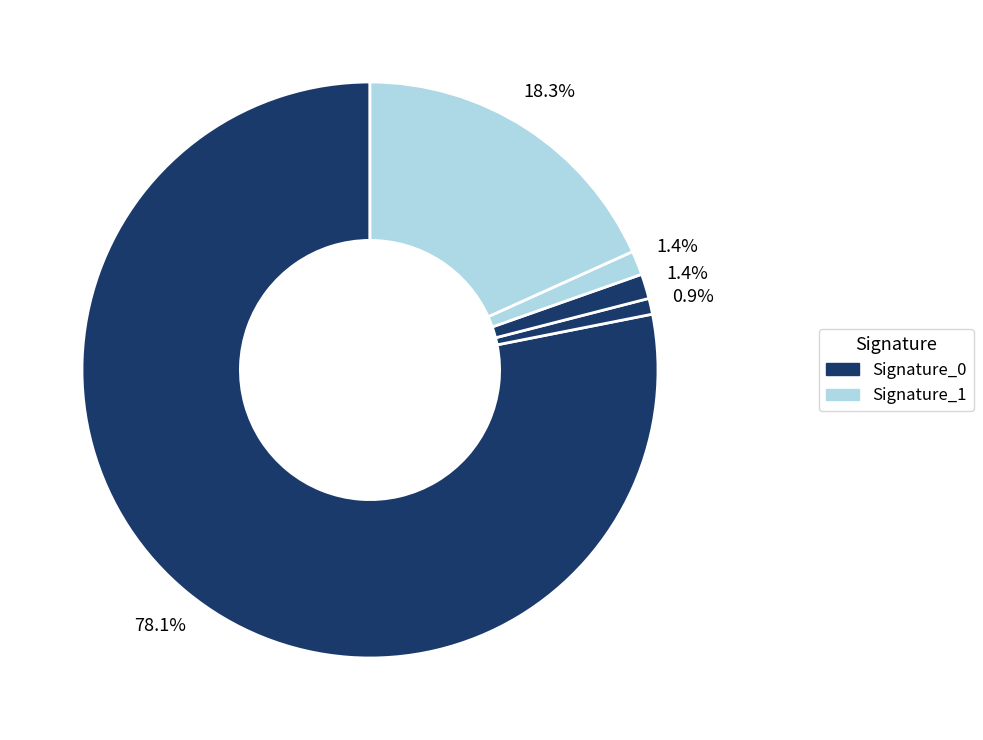

Count the number of slices in the pie.

5